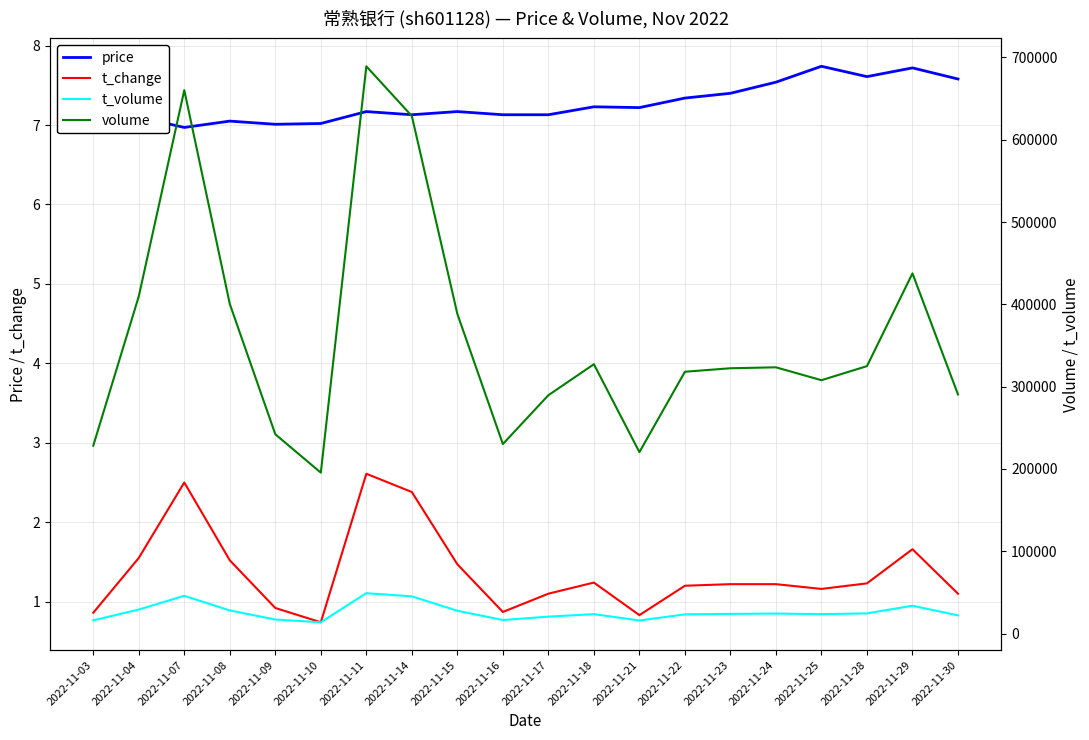

How many lines are shown in the chart?

4